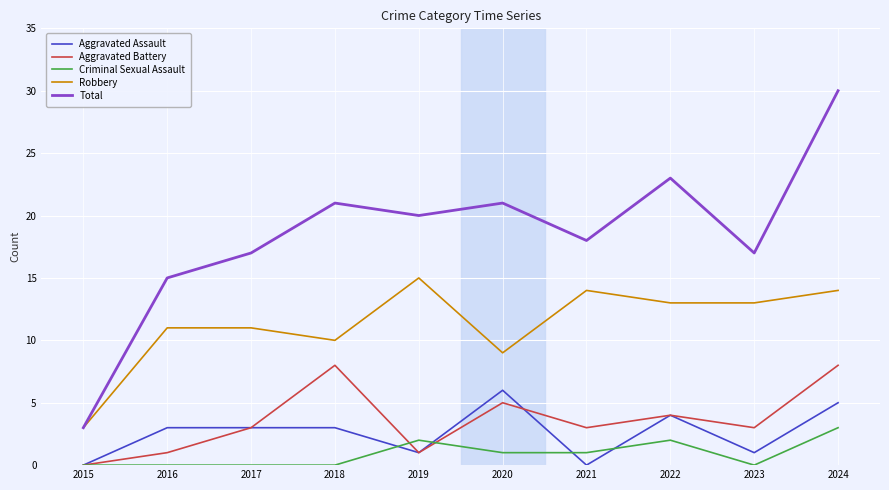

The Criminal Sexual Assault series shows 0 at 2018. True or false?

True